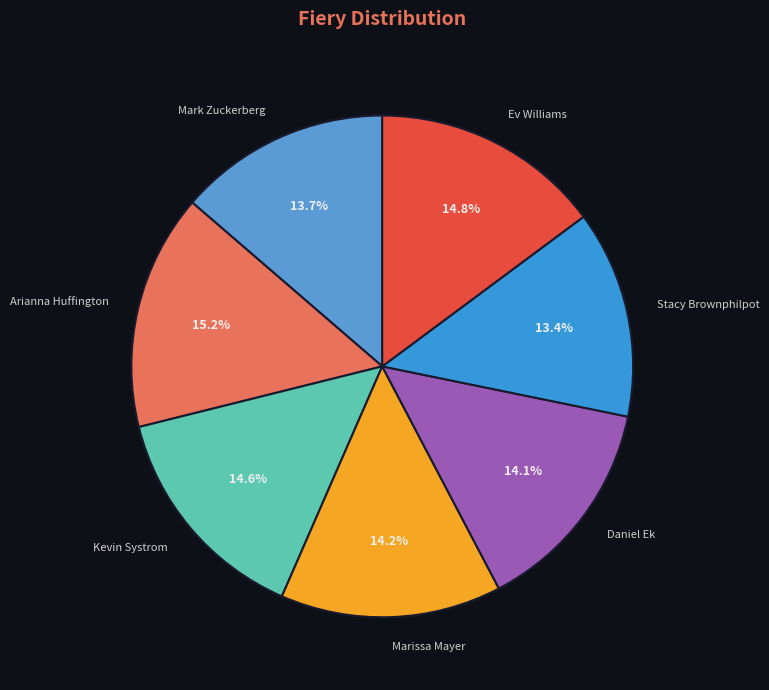

To the nearest percent, what is the difference between the Daniel Ek and Stacy Brownphilpot slice percentages?

1%